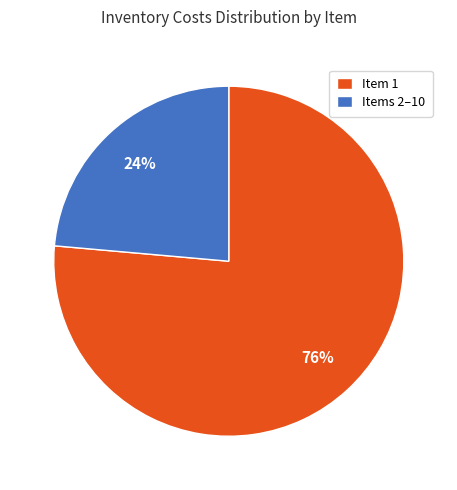

Which category has the biggest portion of the pie?

Item 1